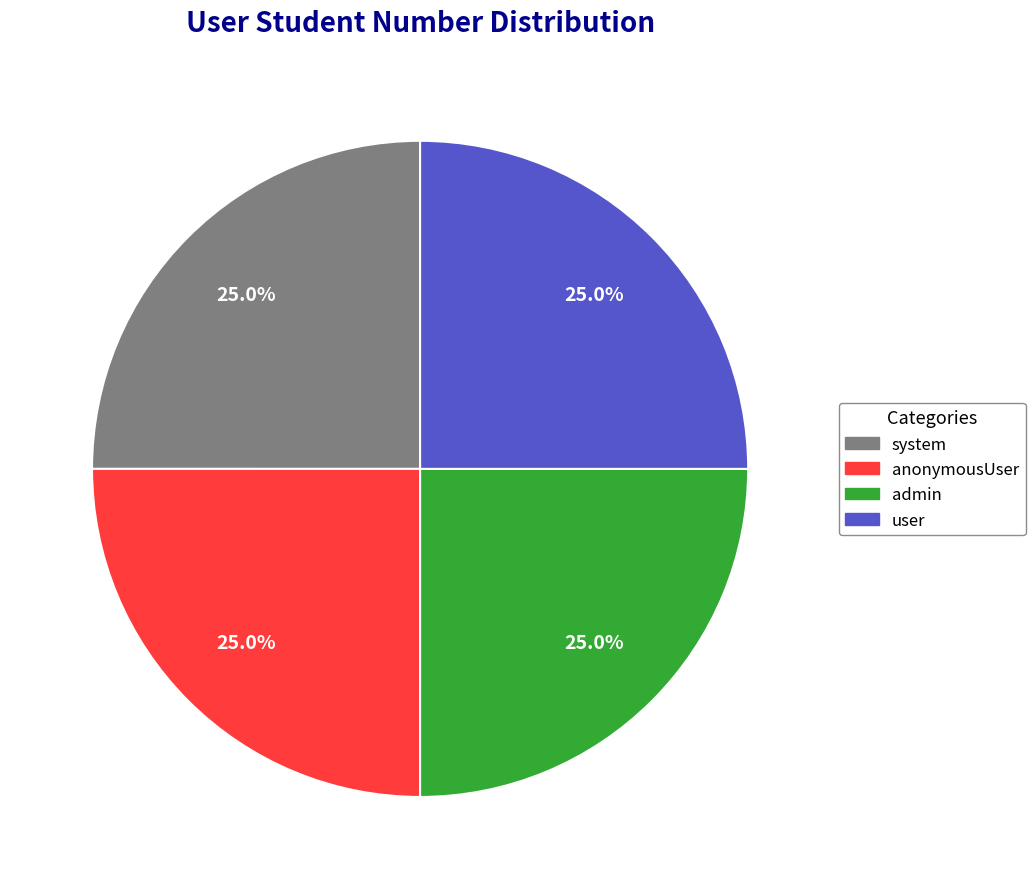

Approximately how many times larger is the value at system compared to anonymousUser?

1.0